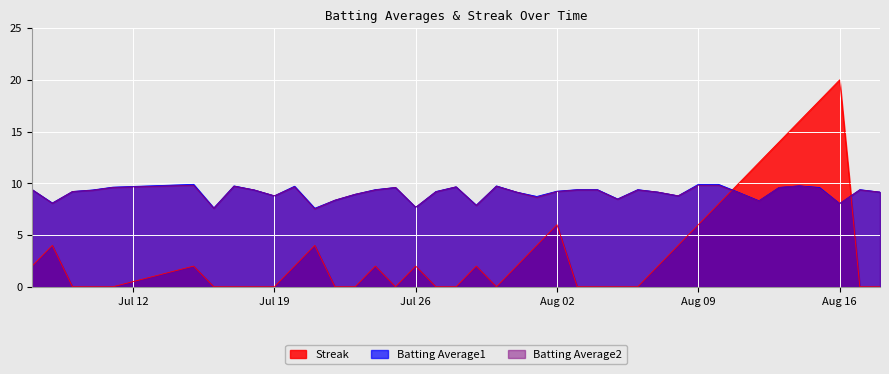

What is the spread (max minus min) of values at Aug 09?

3.9